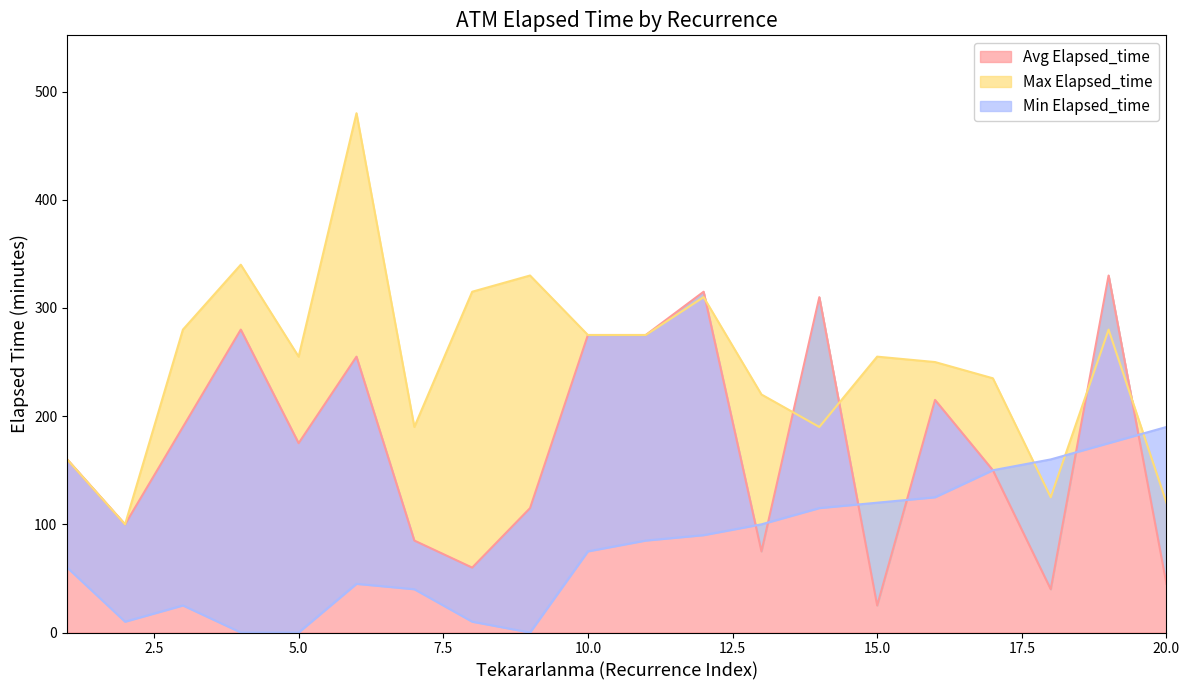

True or false: Avg Elapsed_time has more than 2 interior local peaks.

True